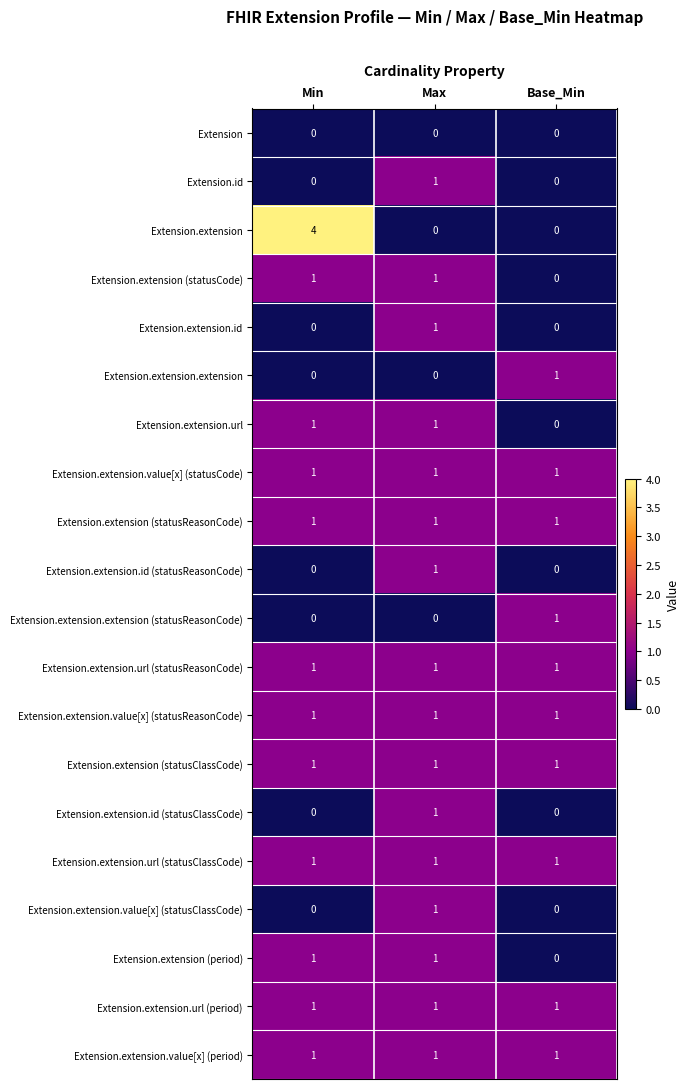

At which label is Extension.extension.url closest to 0?

Base_Min